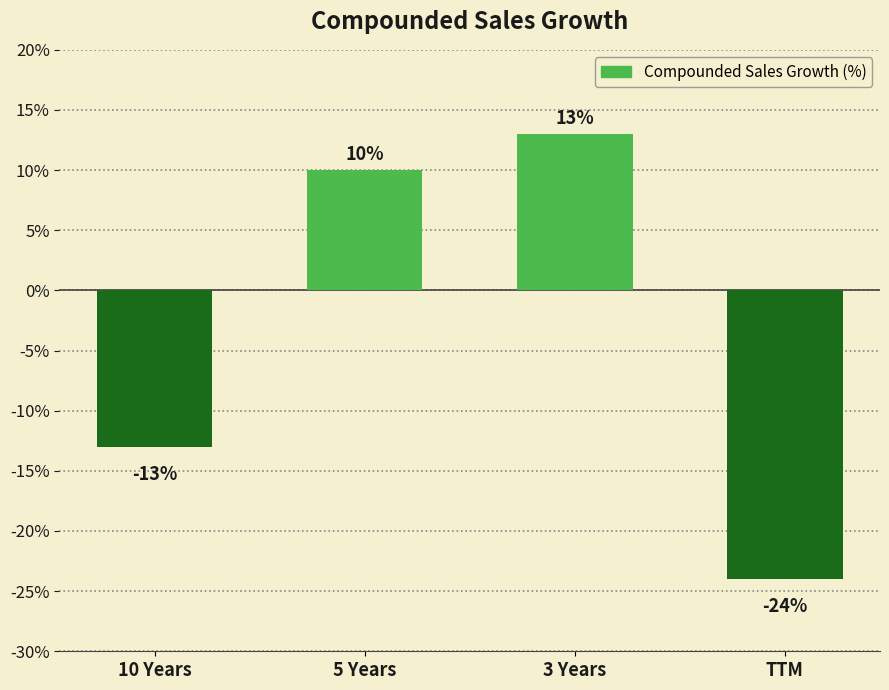

What is the change in value from 10 Years to 3 Years?

+26